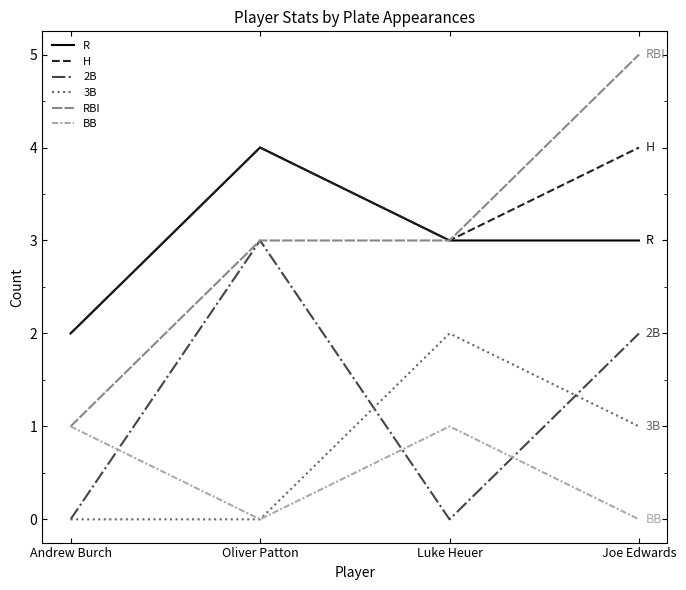

What position from the left is Luke Heuer?

3